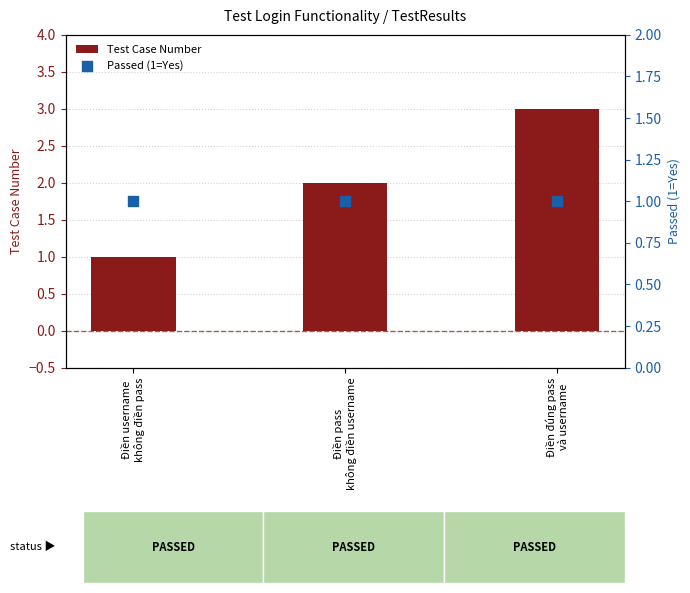

Which series reaches the minimum Y coordinate?

Test Case Number